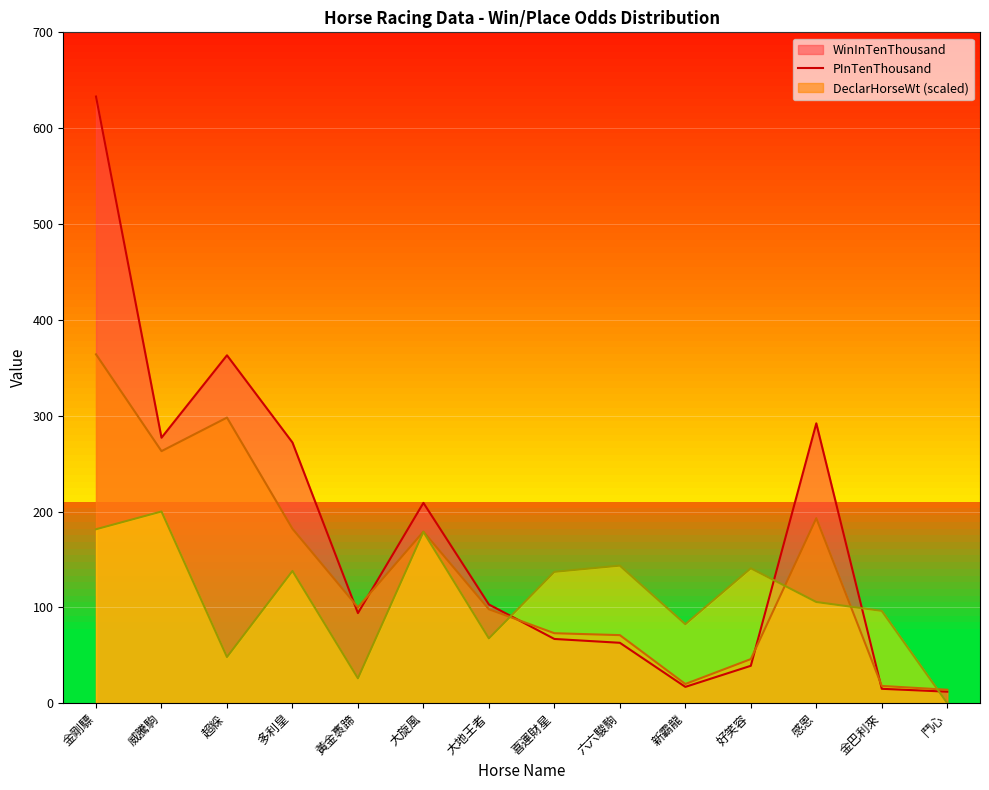

How many series are shown in this chart?

3